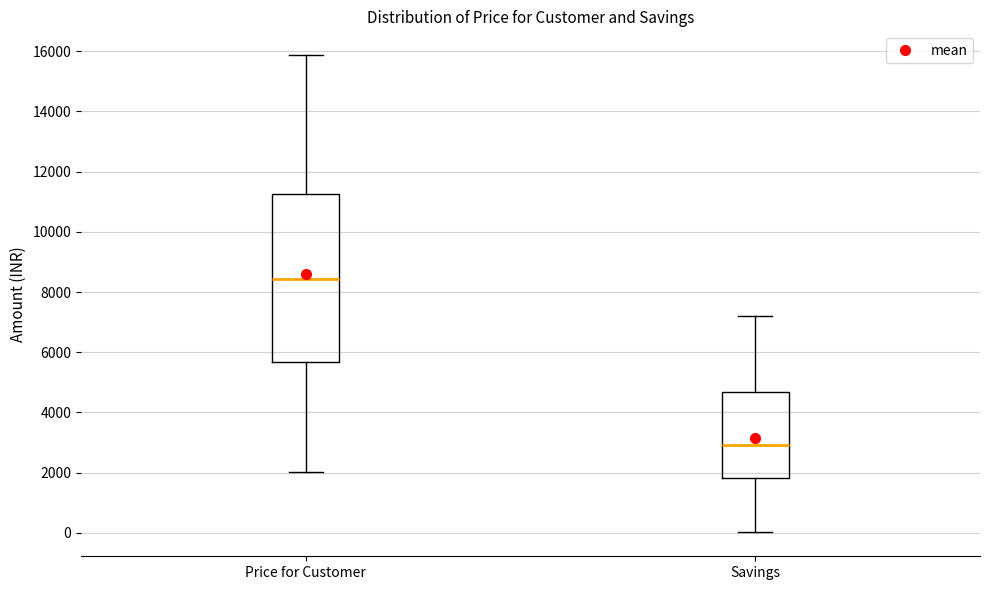

Which box's median line is the highest?

Price for Customer